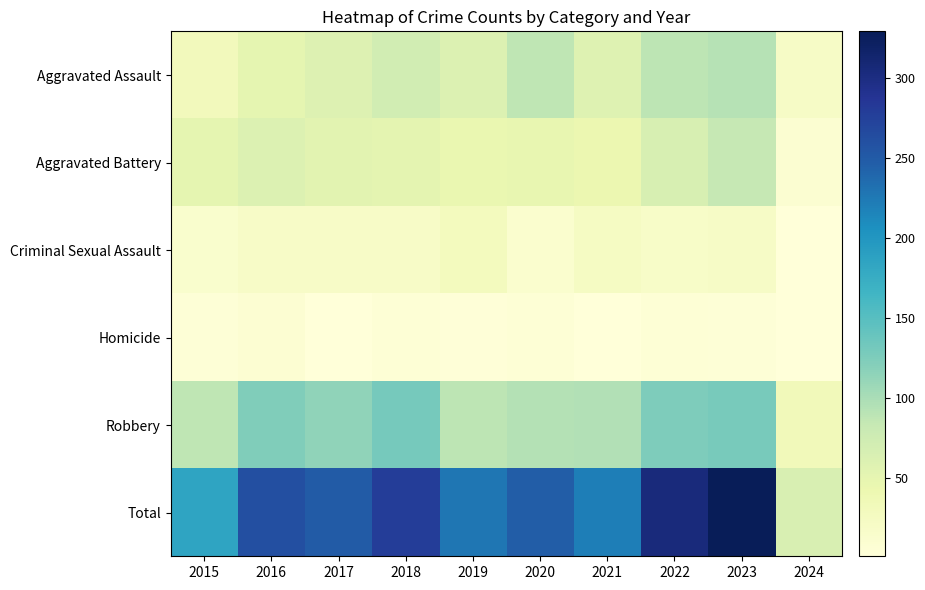

At which category does the chart reach its minimum across all series?

2024